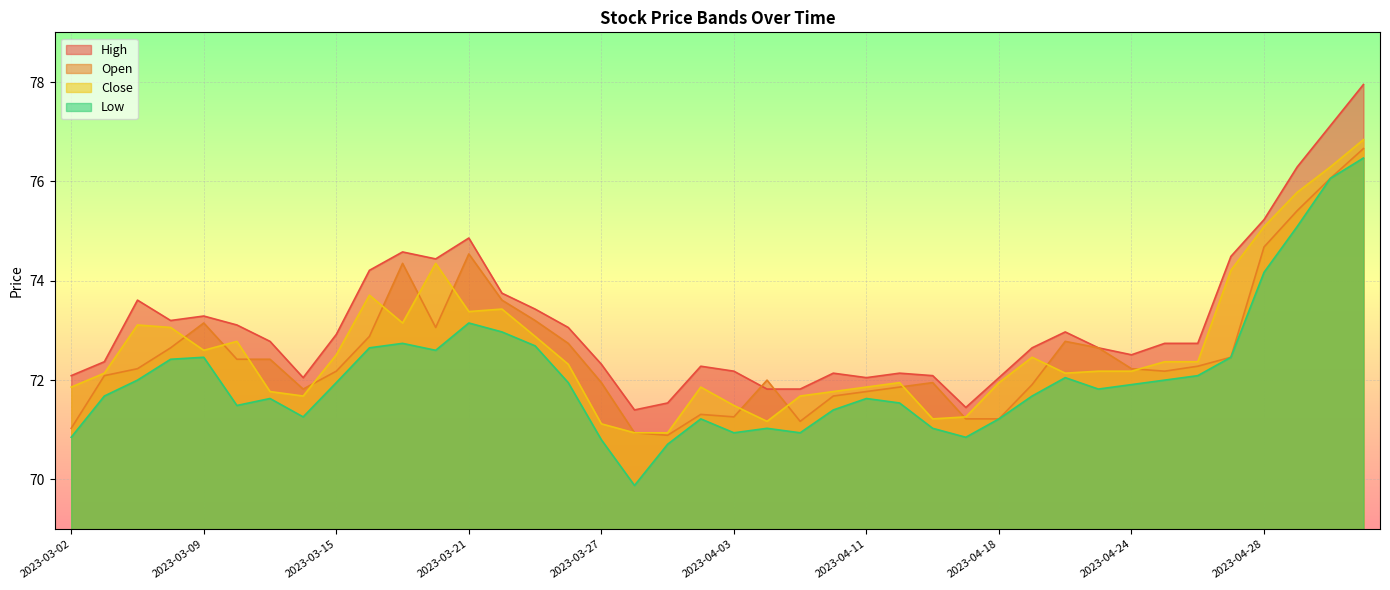

Is it true that Open equals 75.4 at 2023-05-02?

True